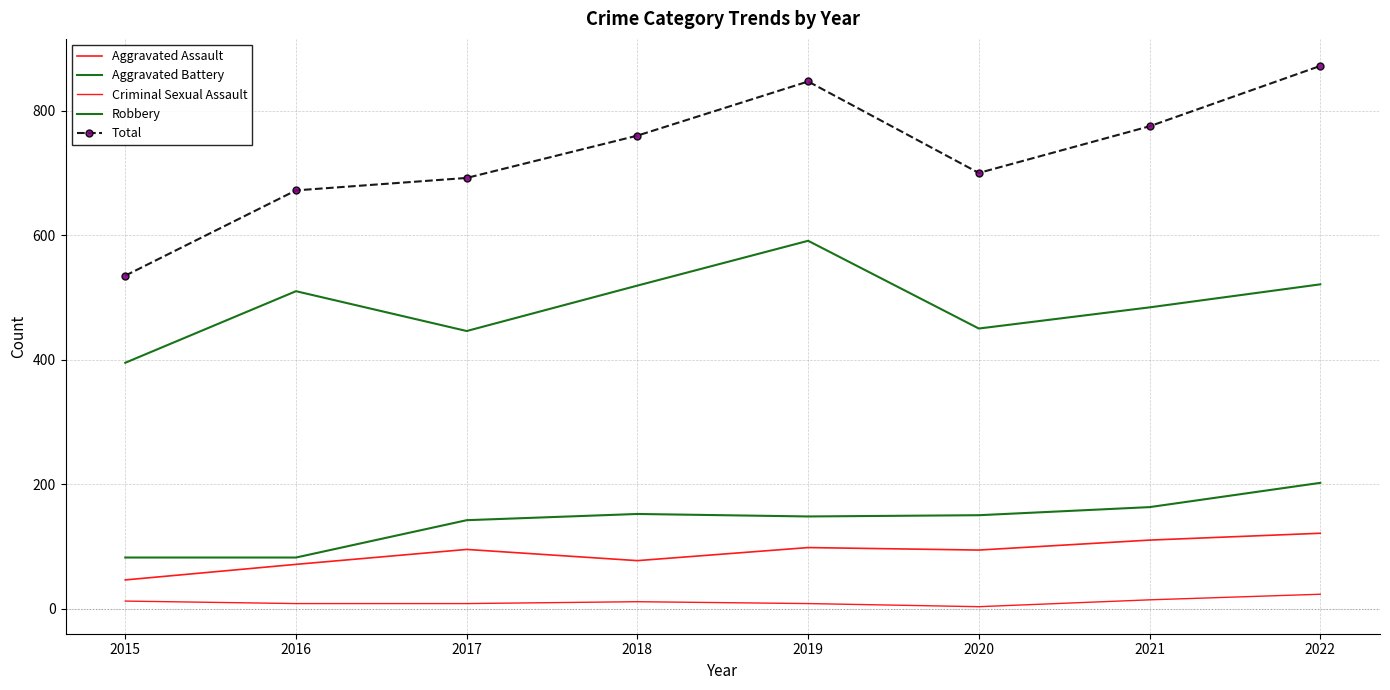

What is the sum of the Robbery values at 2018 and 2020?

969